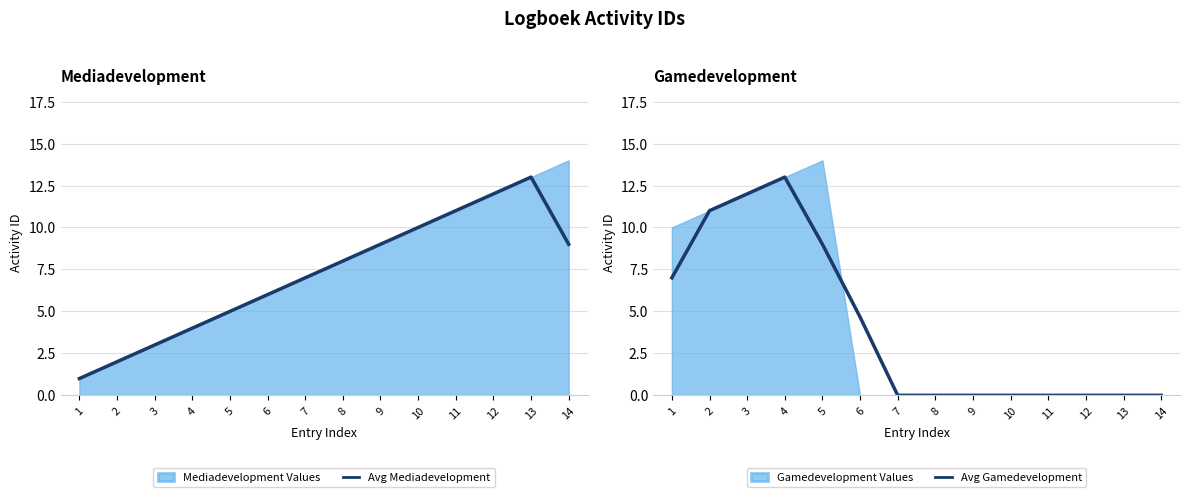

At 7, list the series in order from largest to smallest.

Avg Mediadevelopment, Avg Gamedevelopment